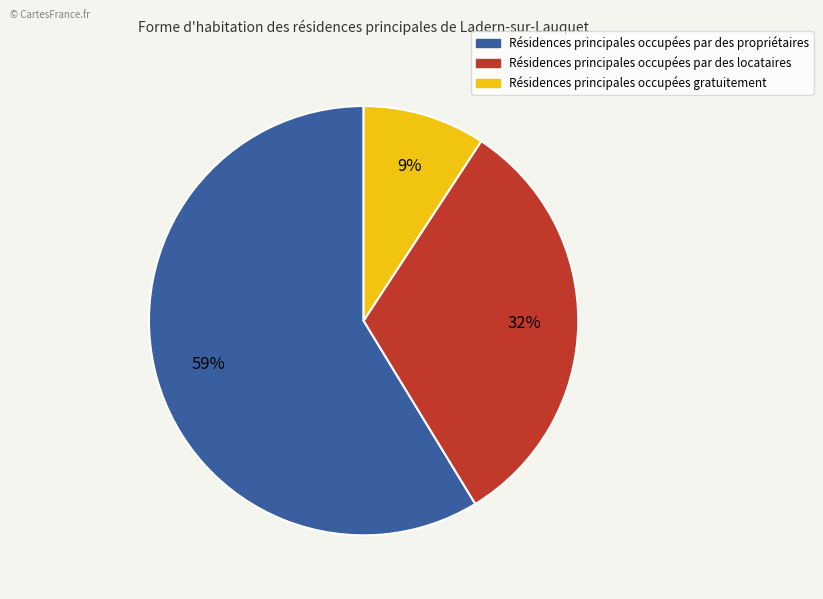

Does any single category account for the majority?

Yes